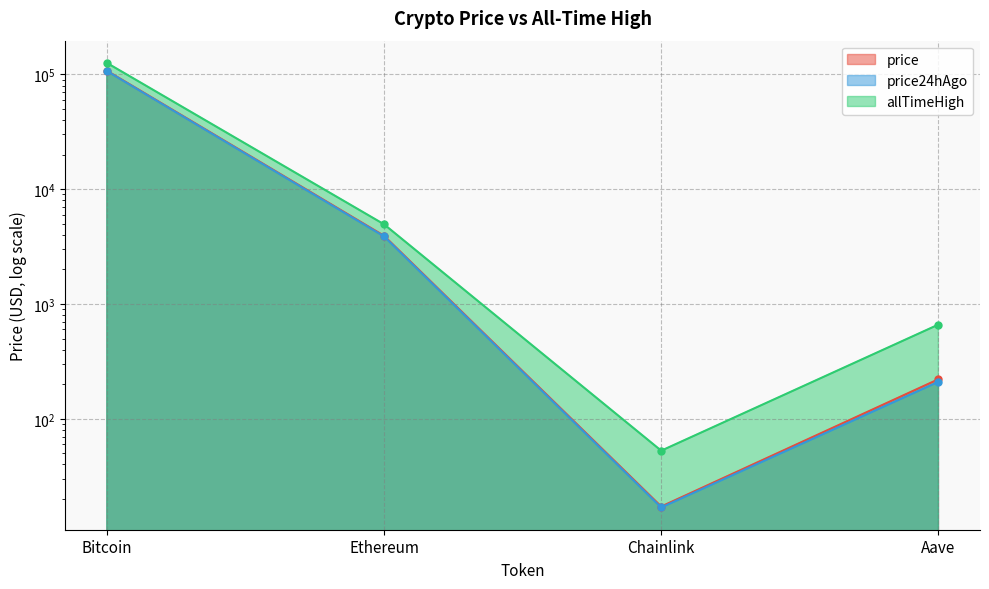

What is the difference between the maximum and minimum values in the price24hAgo series?

107131.1